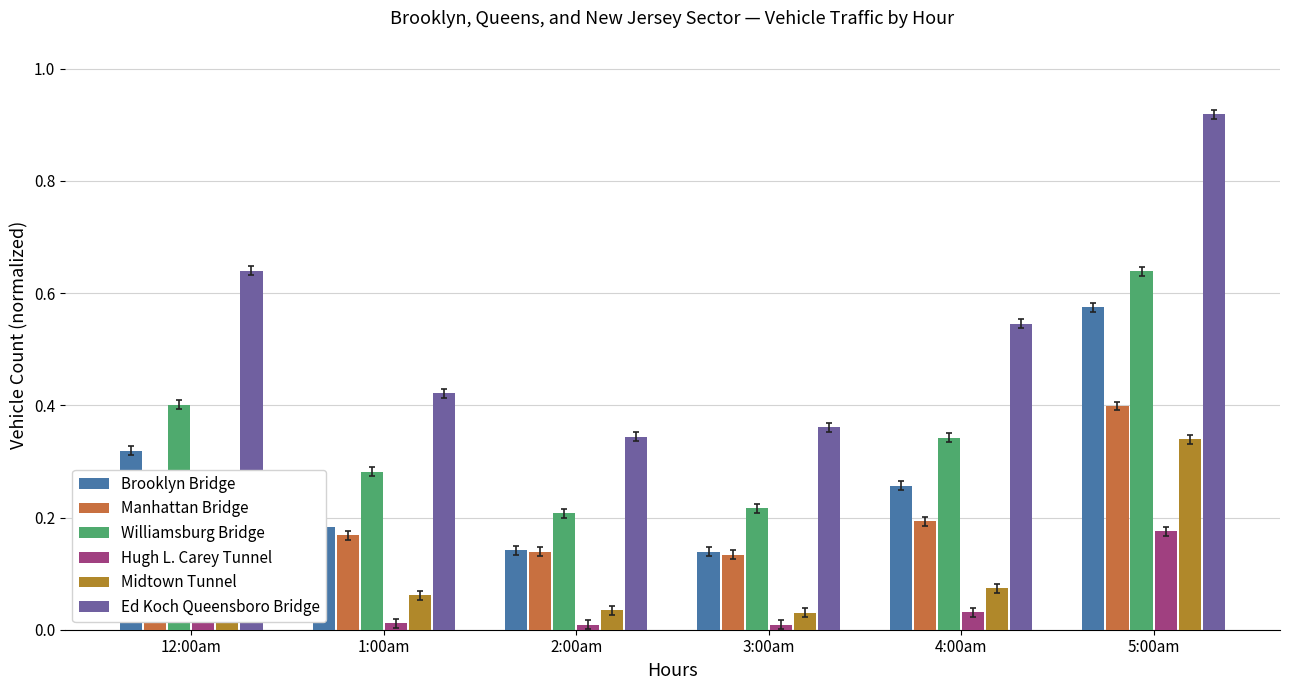

Between 12:00am and 5:00am, which series saw the biggest shift?

Ed Koch Queensboro Bridge